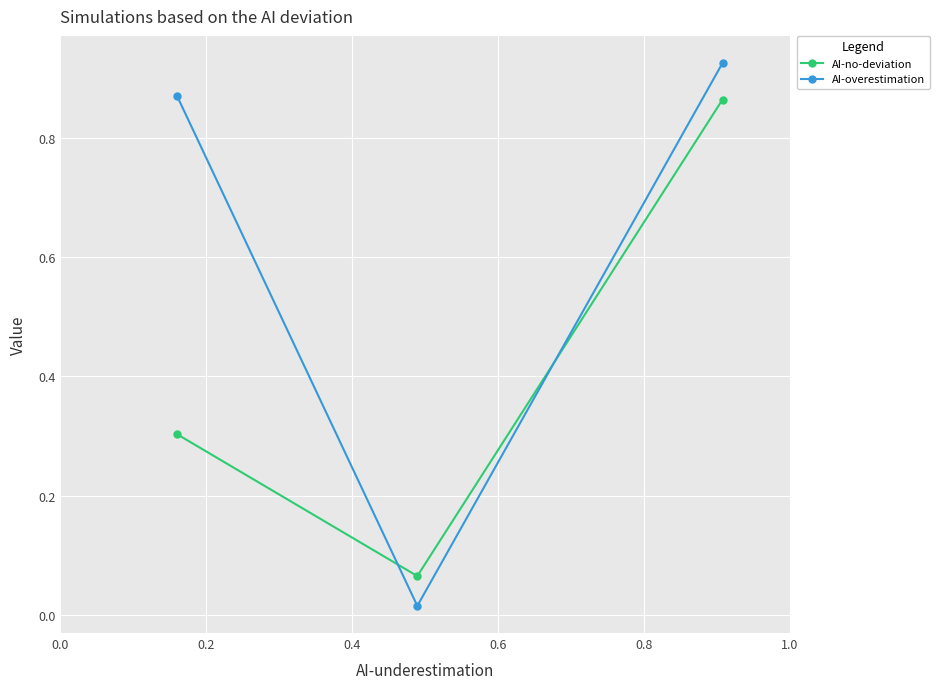

Which series has the widest spread of values?

AI-overestimation